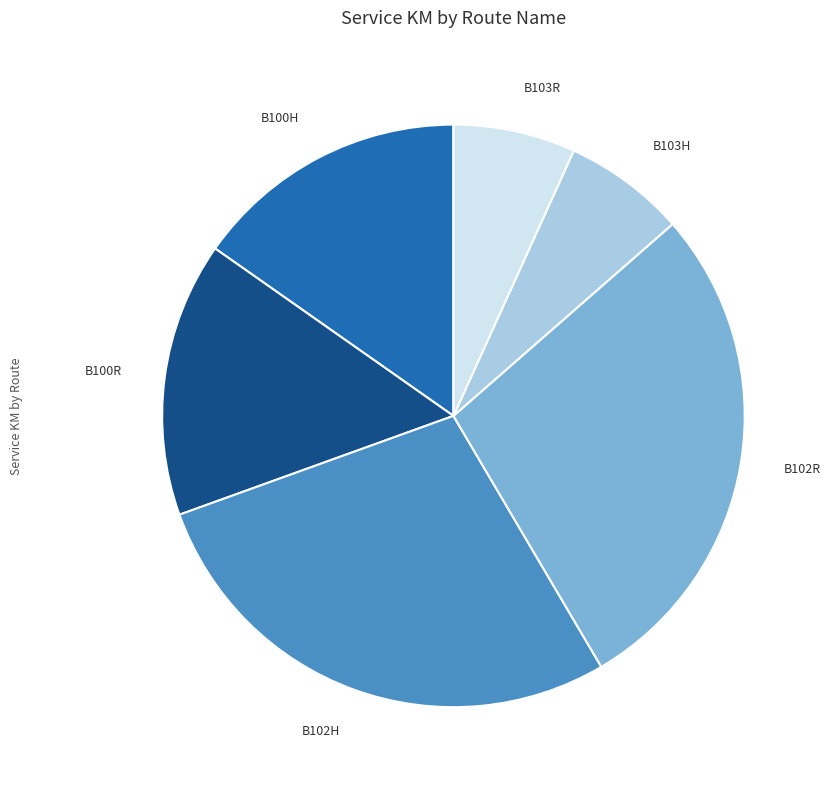

Approximately how many times larger is the value at B103H compared to B100H?

0.4